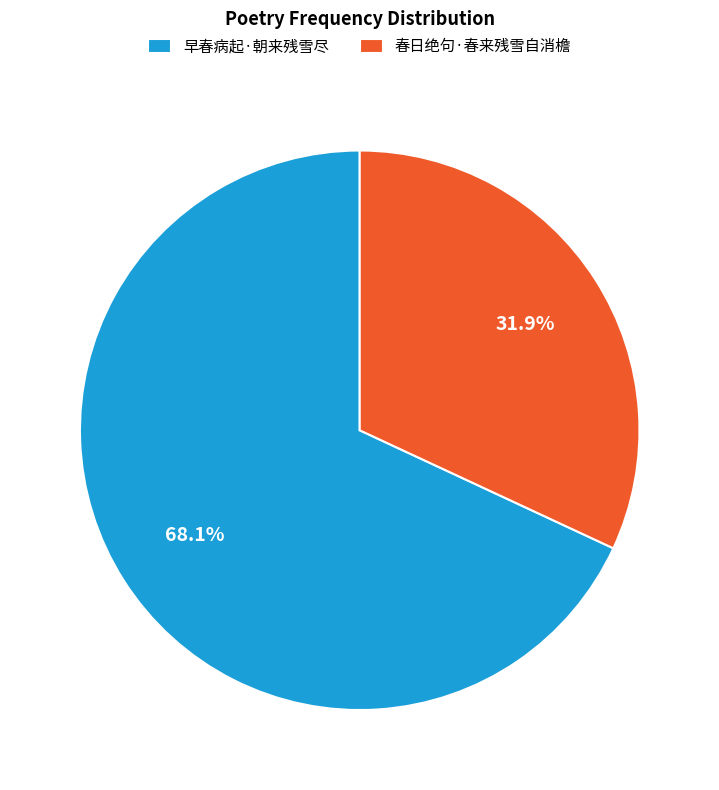

What is the majority slice?

早春病起·朝来残雪尽